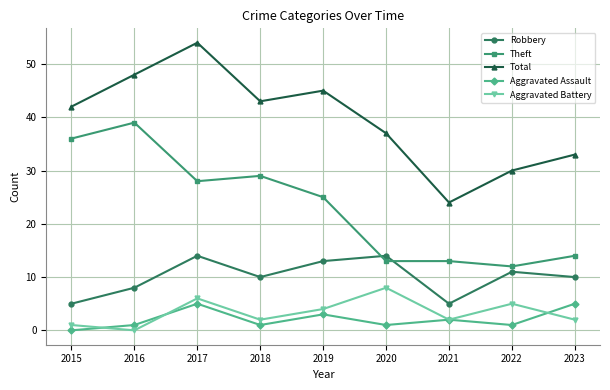

Which series has the largest total across all categories?

Total